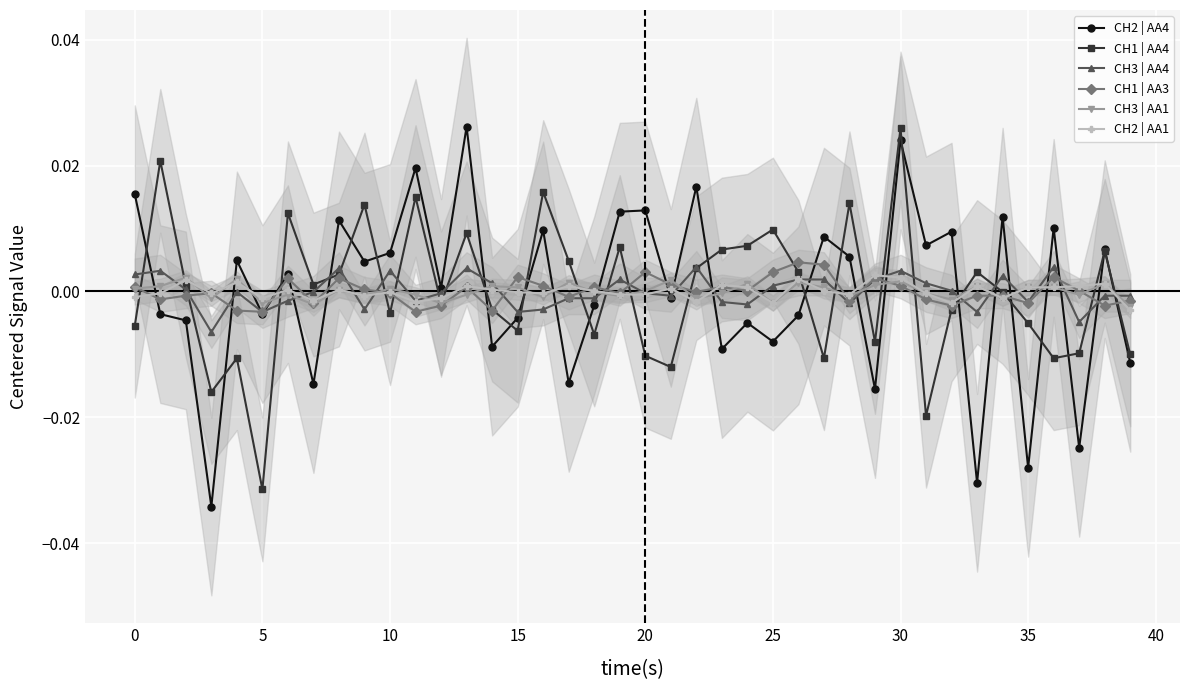

Count the number of categories in the chart.

40